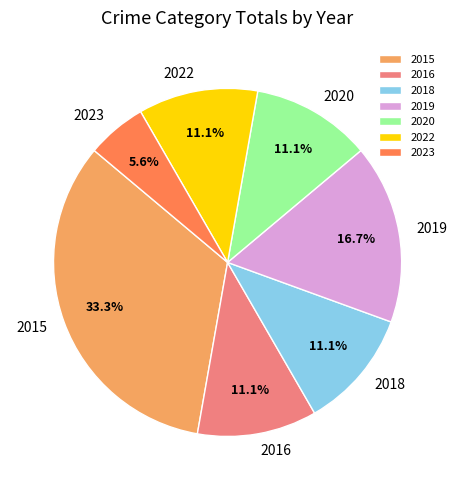

How many segments does this pie chart have?

7